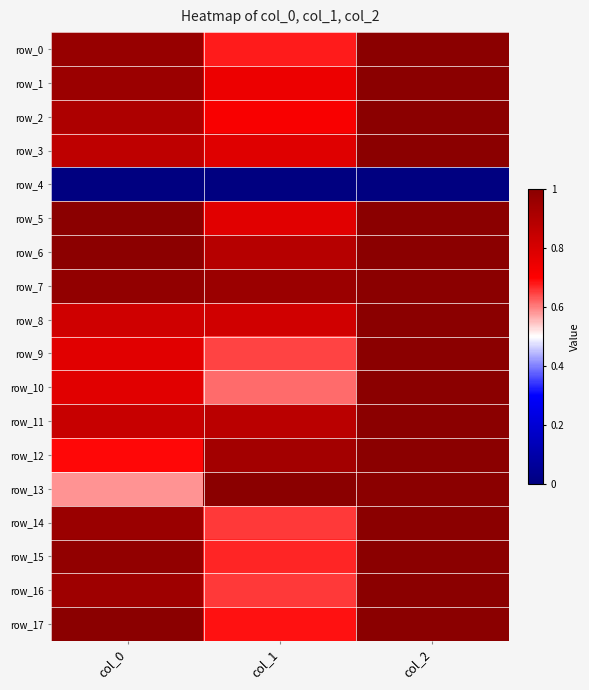

Which category has the highest value in the row_15 series?

col_2